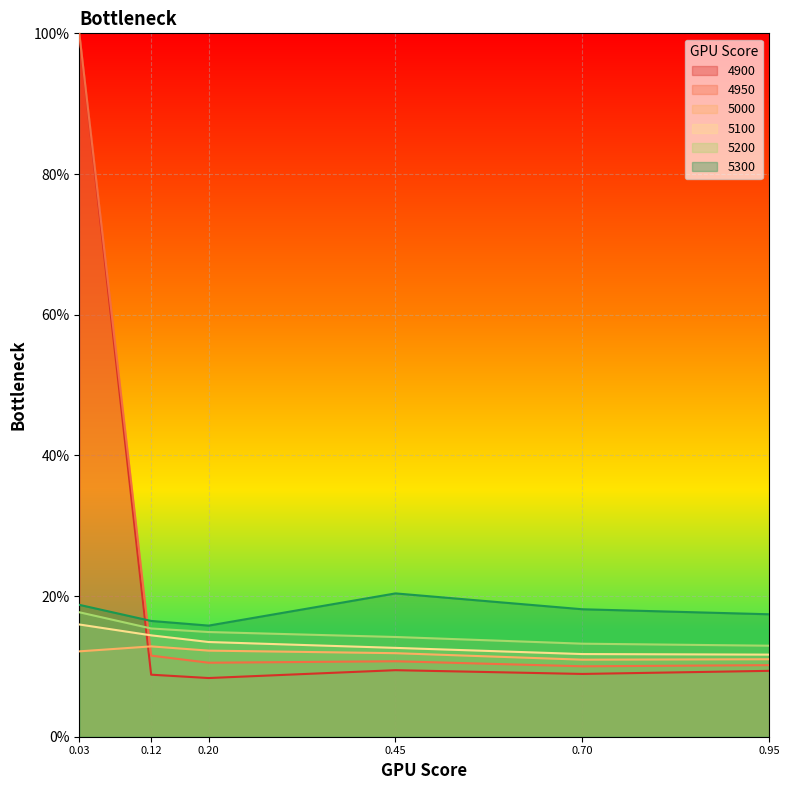

True or false: 5200 has more than 0 interior local peaks.

False